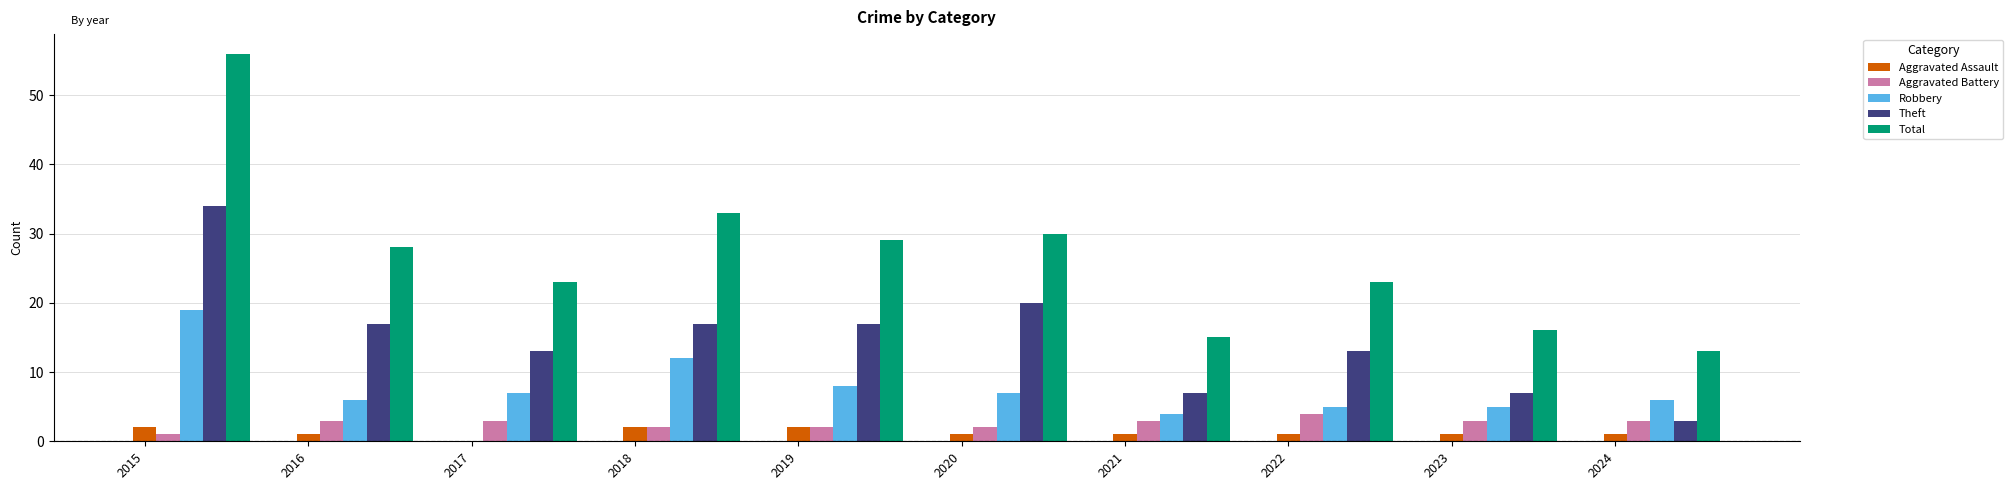

How many groups of bars are there?

10